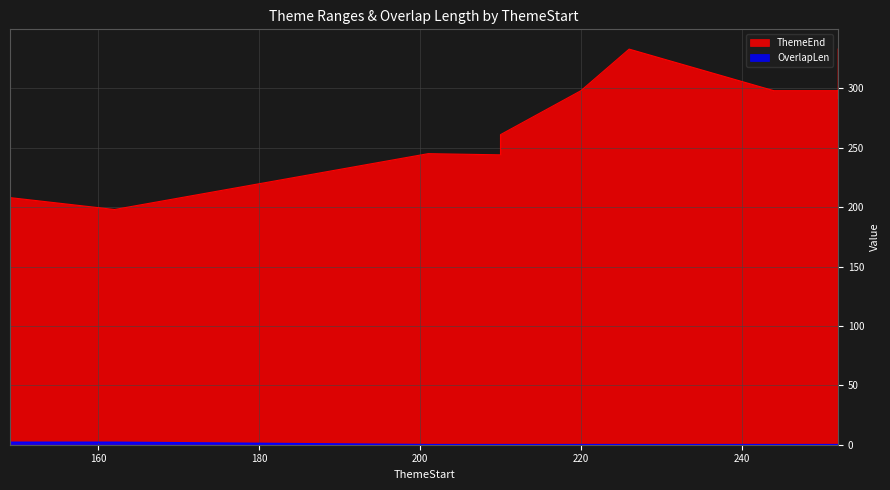

List the series in order of their overall mean, lowest first.

OverlapLen, ThemeEnd